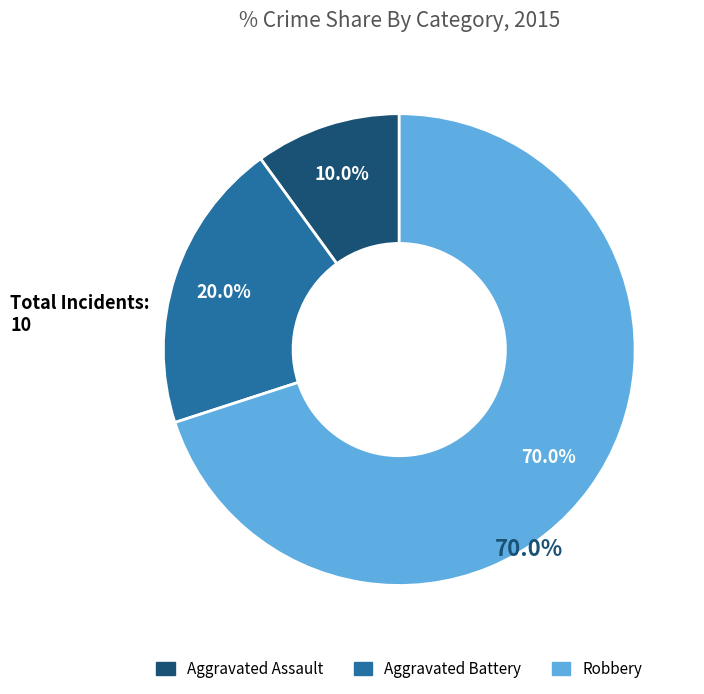

Approximately how many times larger is the value at Aggravated Battery compared to Robbery?

0.3